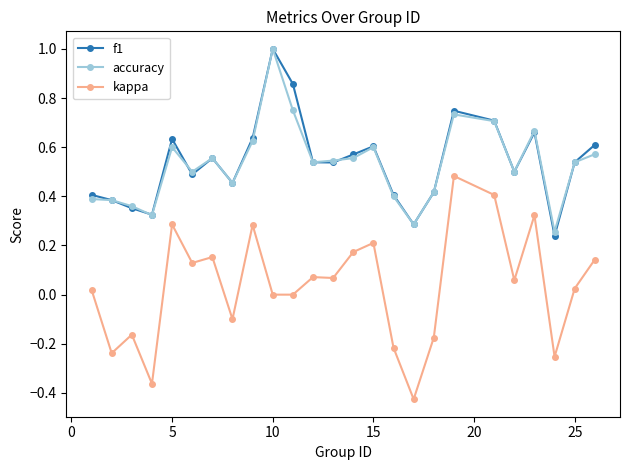

True or false: kappa has more than 2 points higher than both neighbors.

True